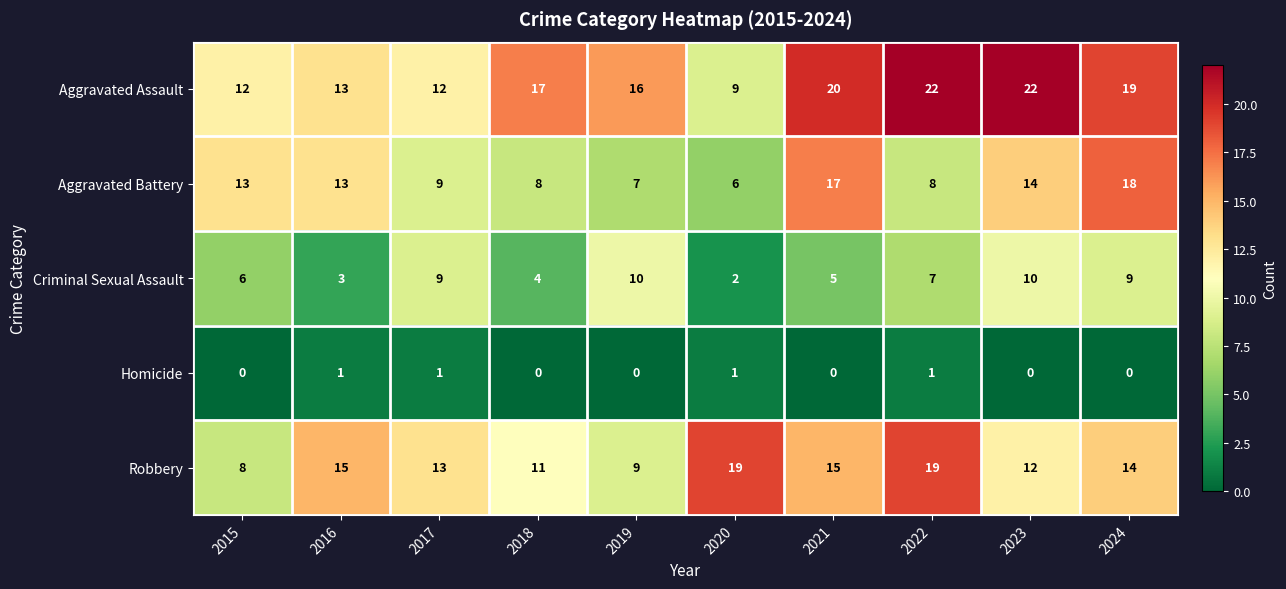

Between 2016 and 2023, which series saw the biggest shift?

Aggravated Assault